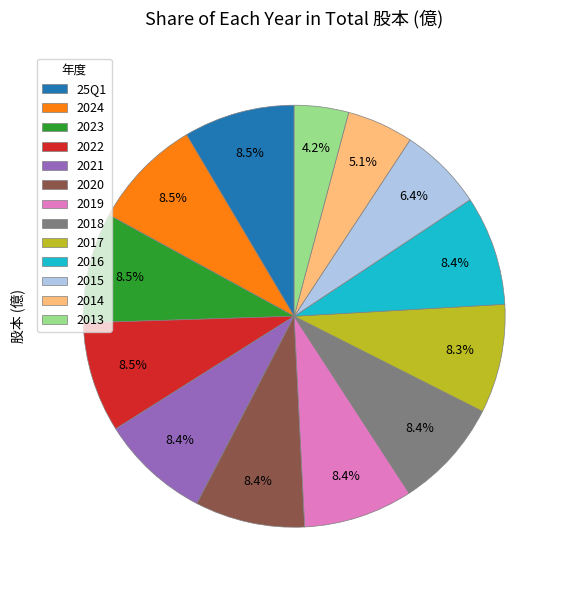

Does 25Q1 account for over 50% of the chart?

No